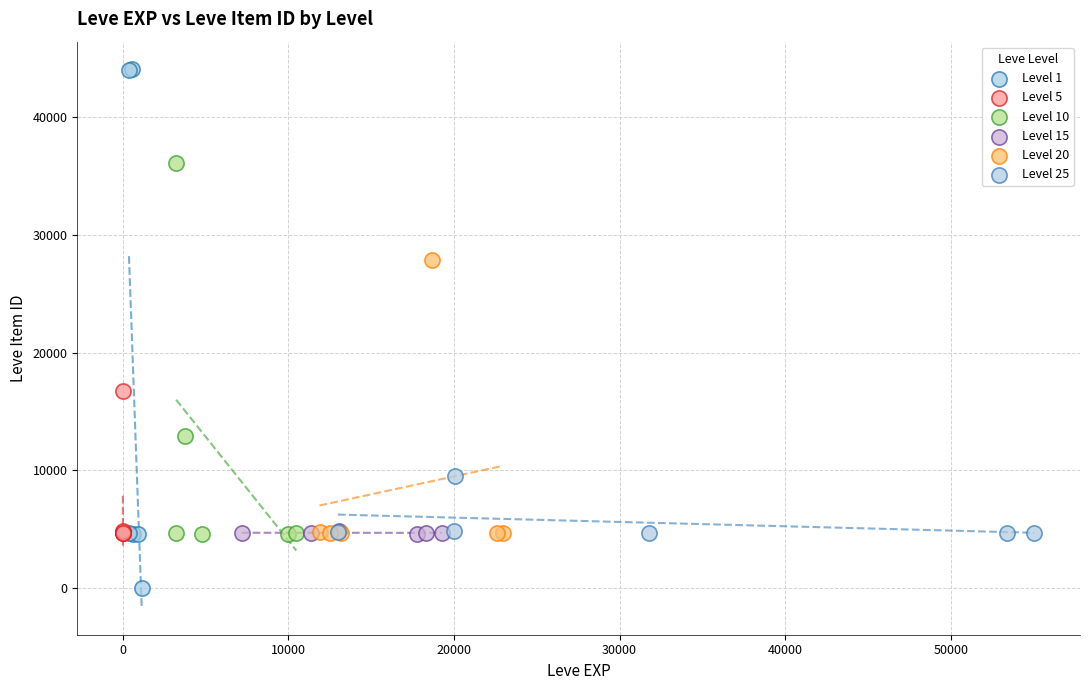

Which series has the widest spread of Y values?

Level 1